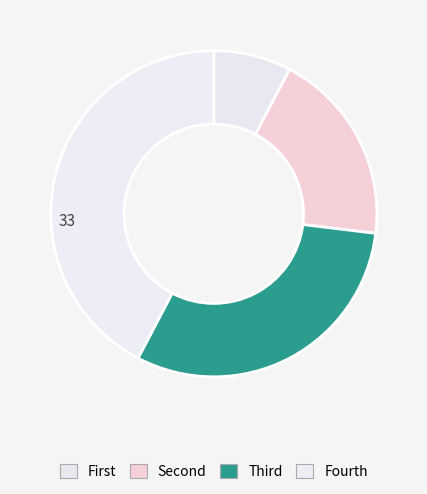

How many slices are in this pie chart?

4